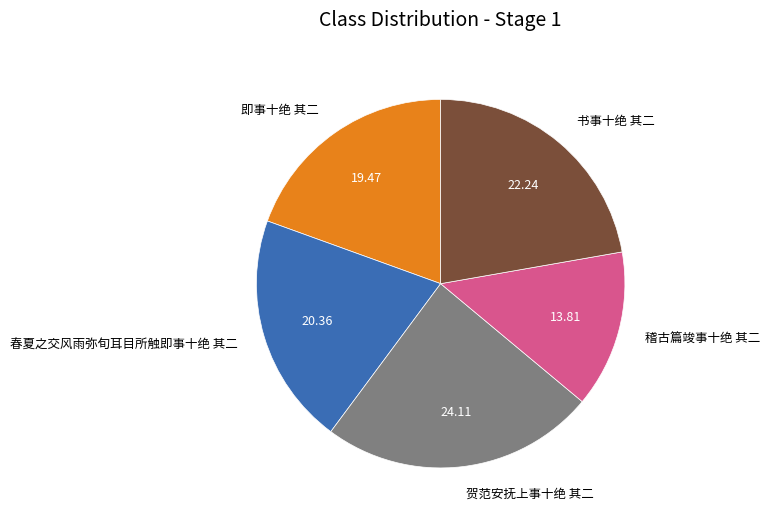

What is the smallest slice in the pie chart?

稽古篇竣事十绝 其二